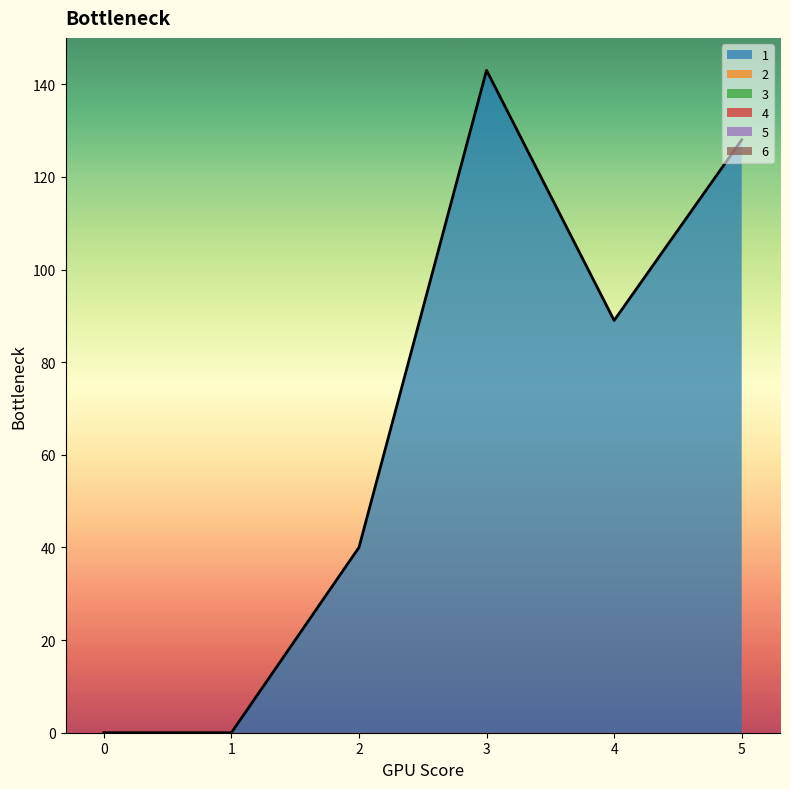

Is the value of 2 at 1 greater than the value of 6 at 5?

No